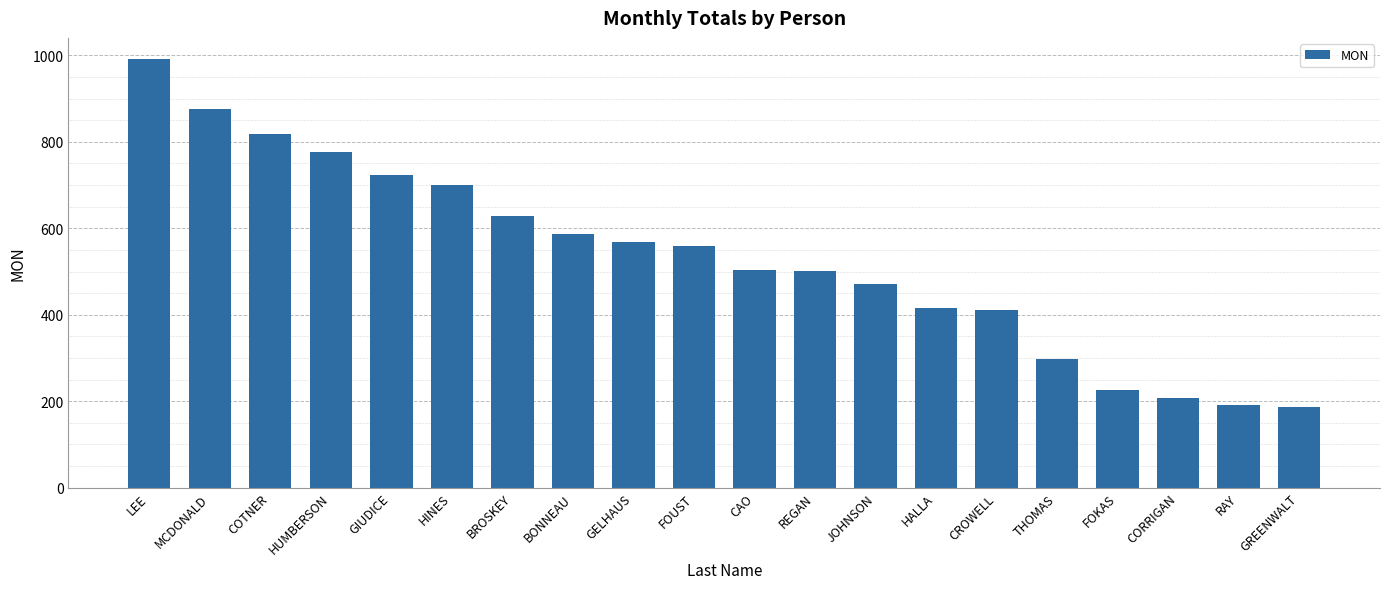

What value does the data have at MCDONALD, to the nearest 50?

900